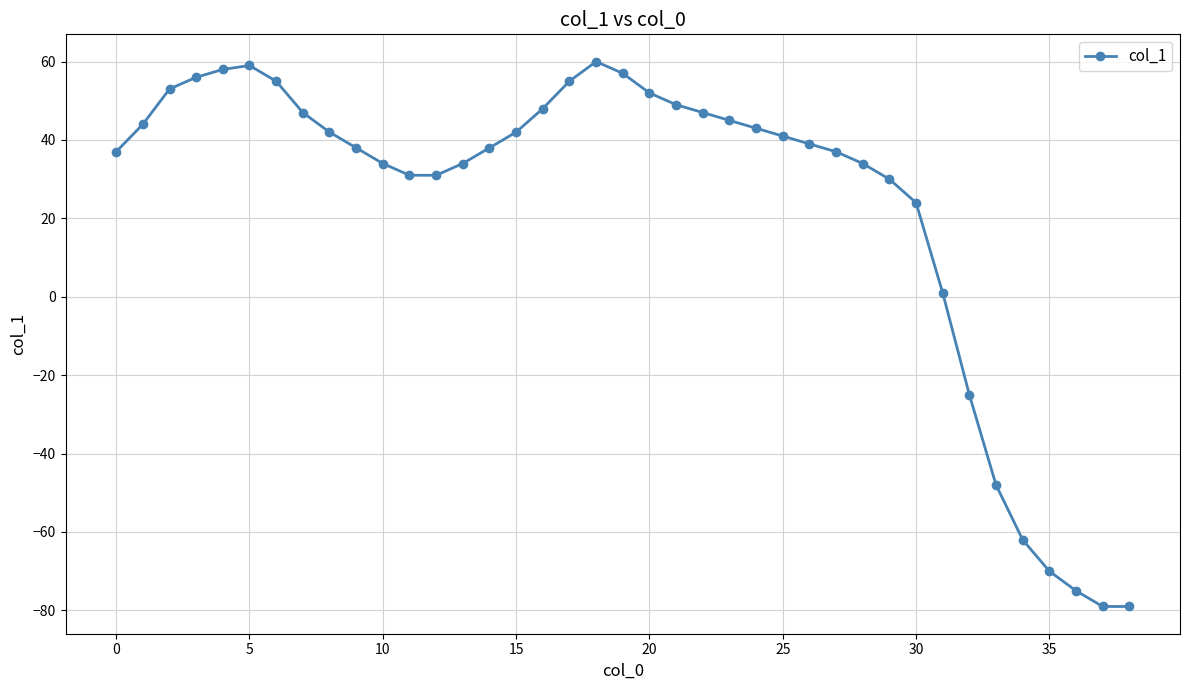

True or false: the data has more than 0 interior local peaks.

True